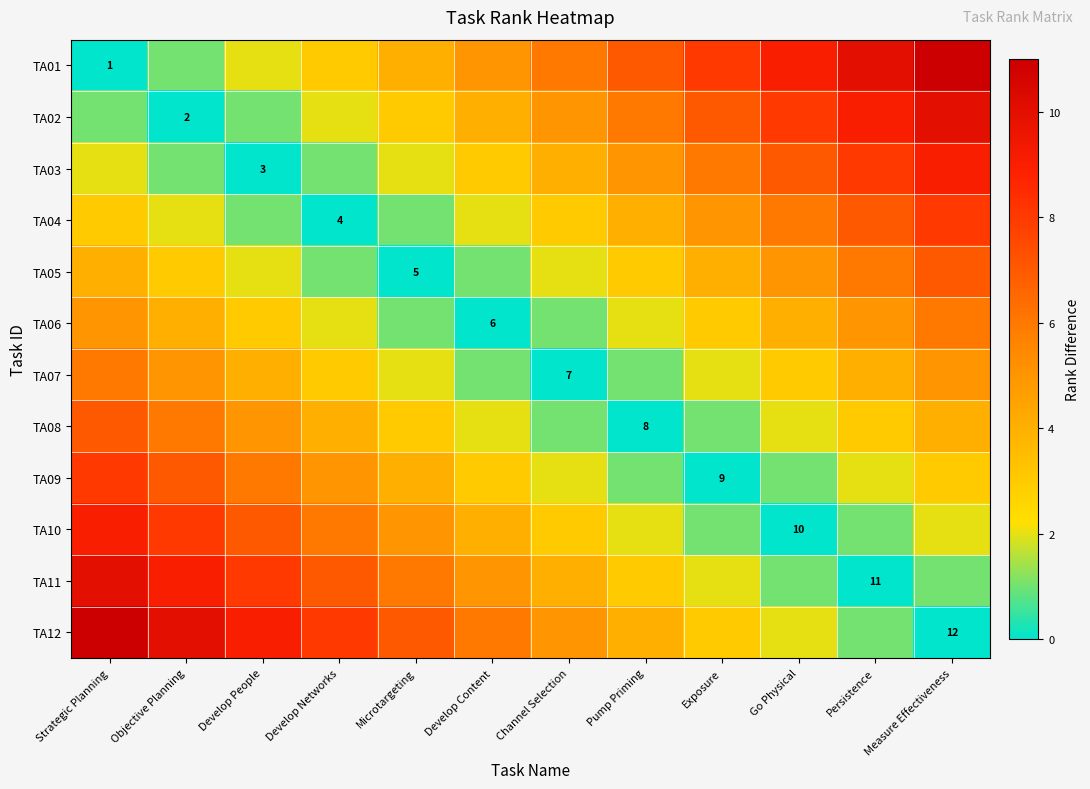

What is the difference between the highest and lowest values at Develop People?

9